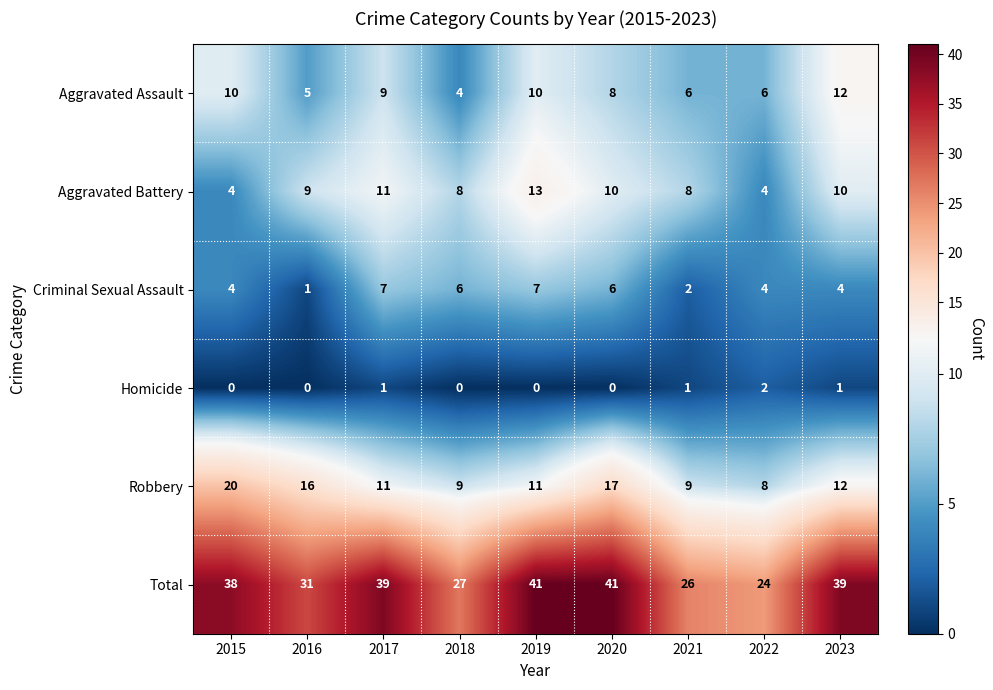

What is the sum of all Aggravated Battery values?

77